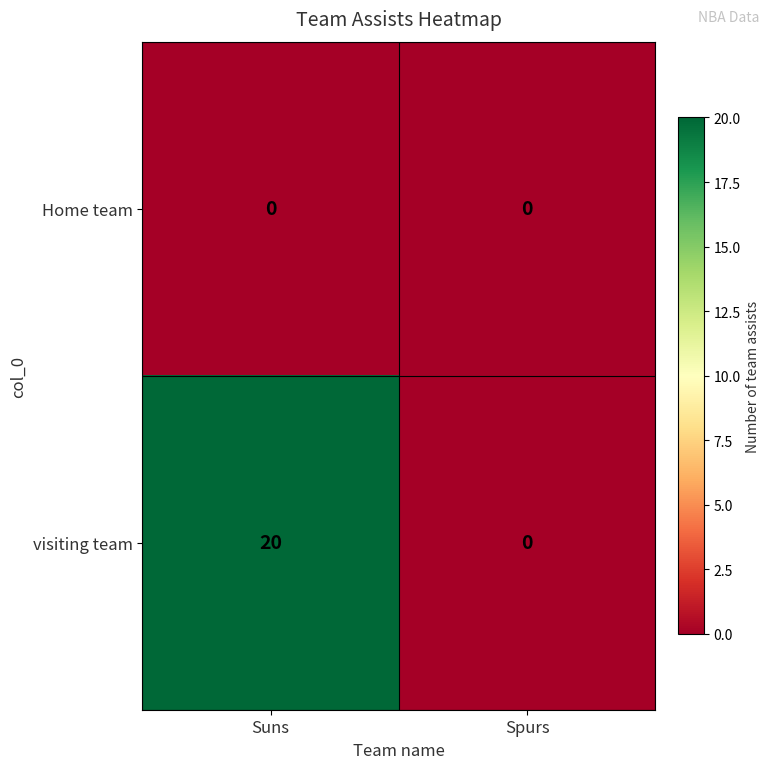

Which series has the widest spread of values?

visiting team